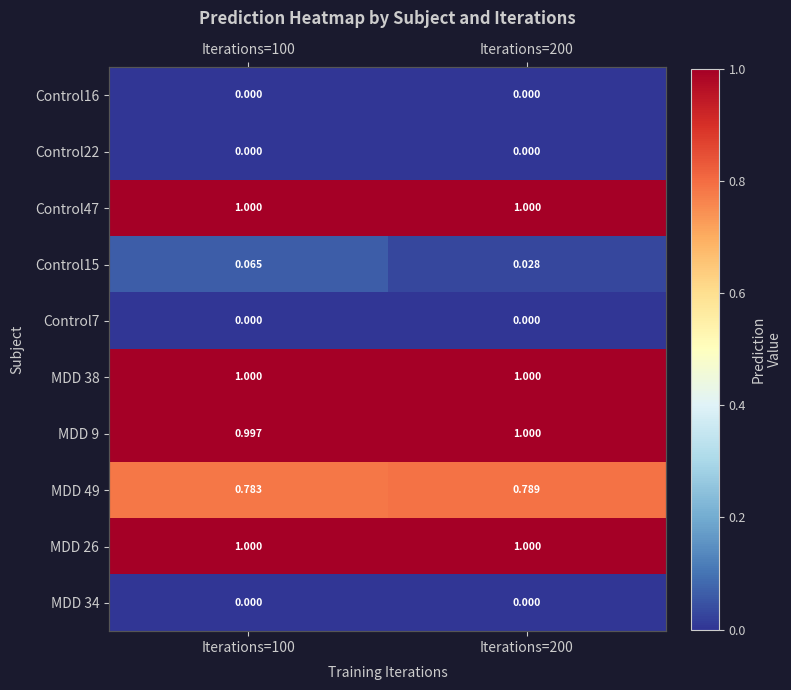

Is the value of Control15 at Iterations=100 greater than the value of MDD 26 at Iterations=100?

No